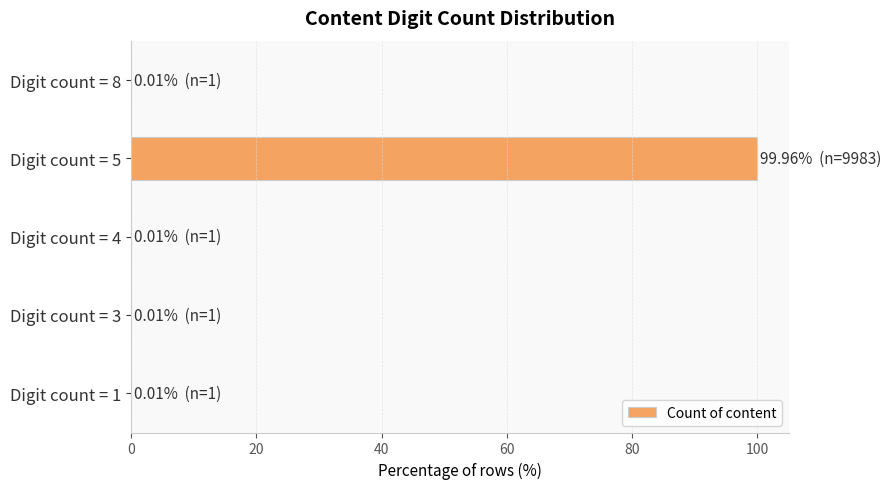

What is the sum of all values?

100.0